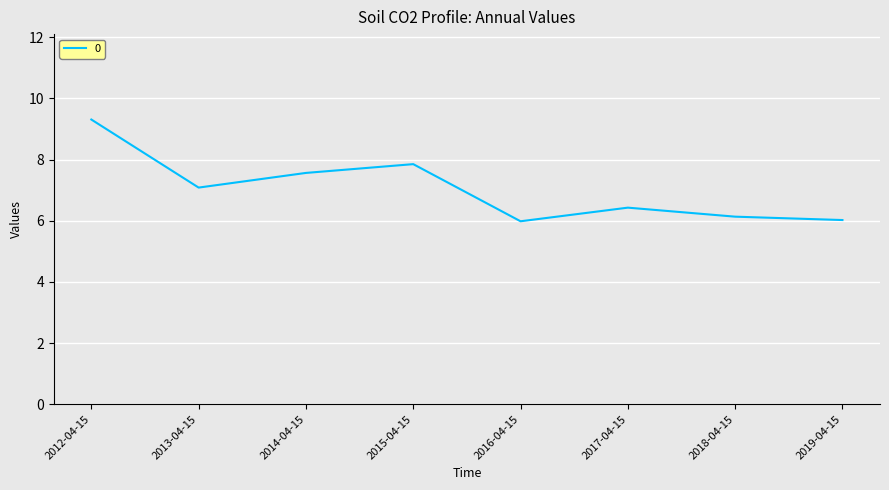

What is the difference between the values at 2012-04-15 and 2013-04-15?

2.2